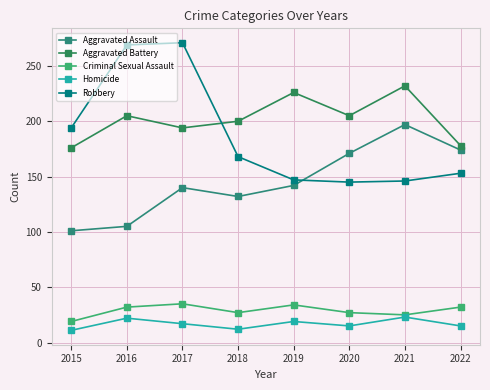

What is the sum of all Aggravated Assault values?

1162